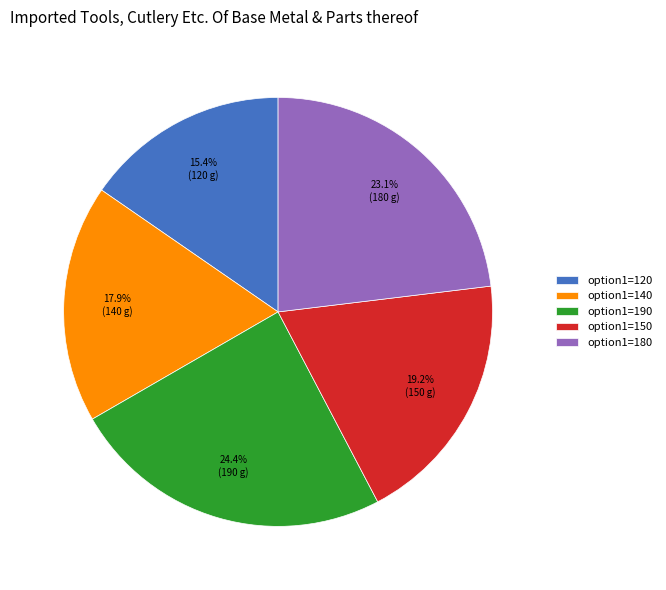

Count the number of slices in the pie.

5